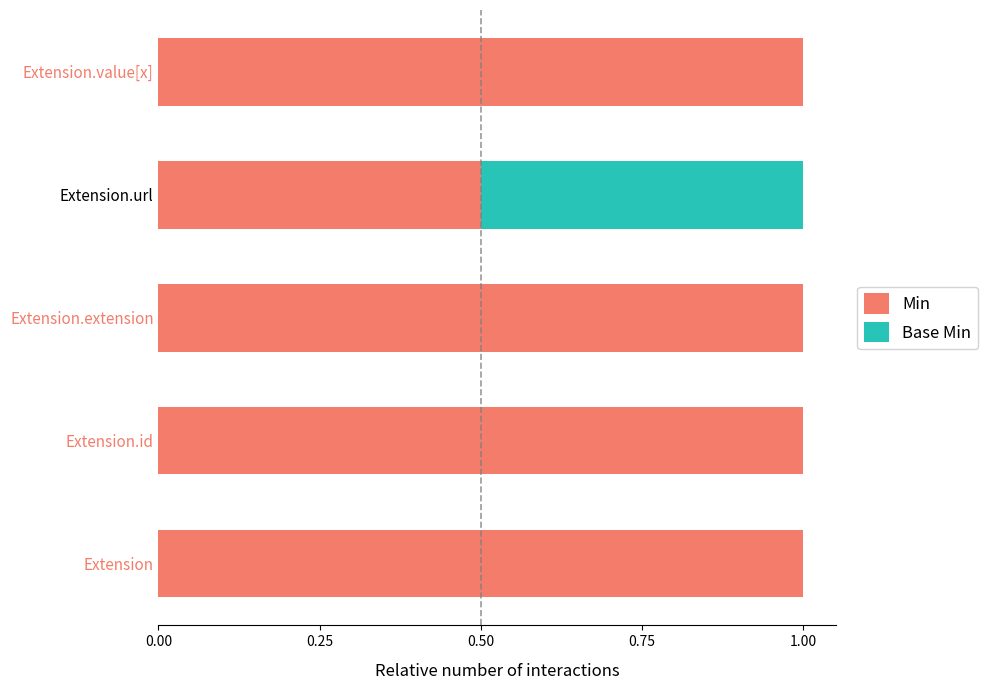

What is the approximate value of Min at Extension.id?

1.0